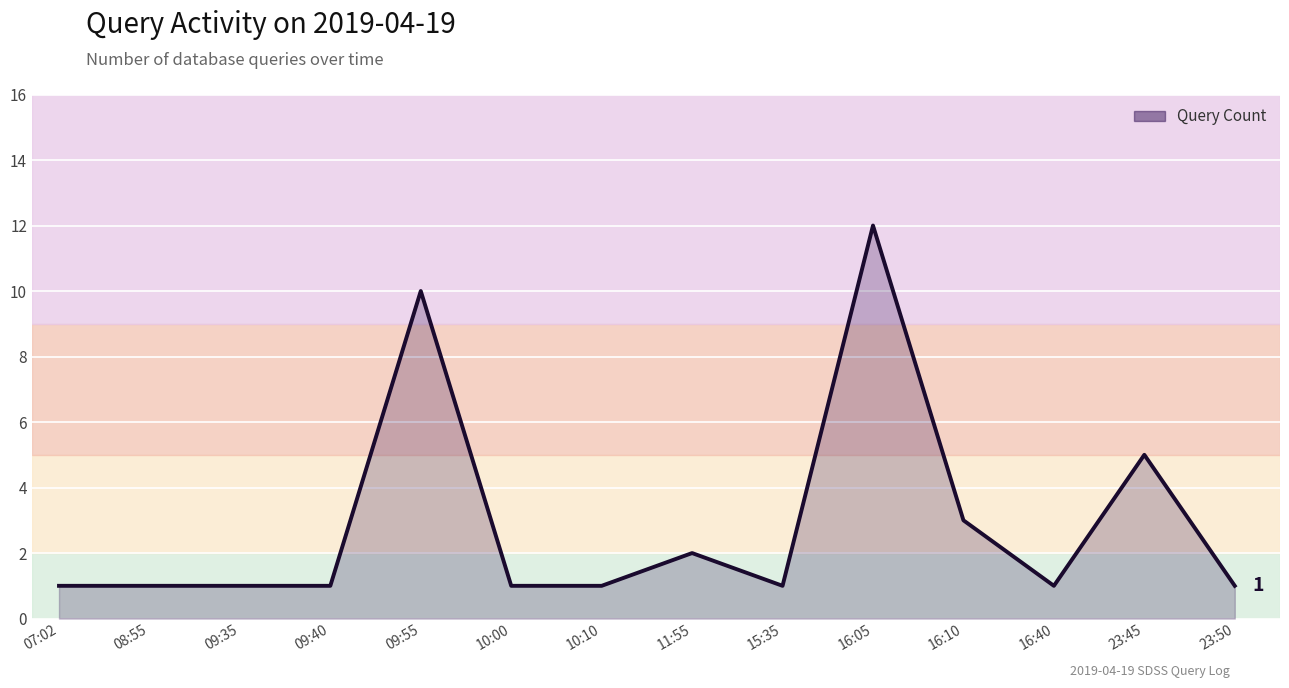

What position from the left is 09:35?

3